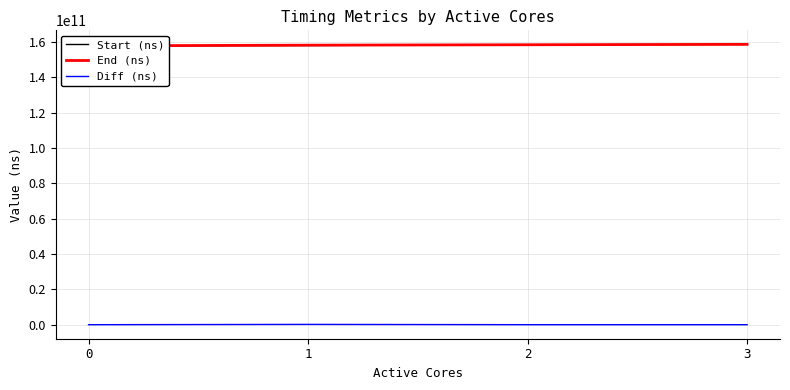

What is the sum of all Start (ns) values?

633301118136